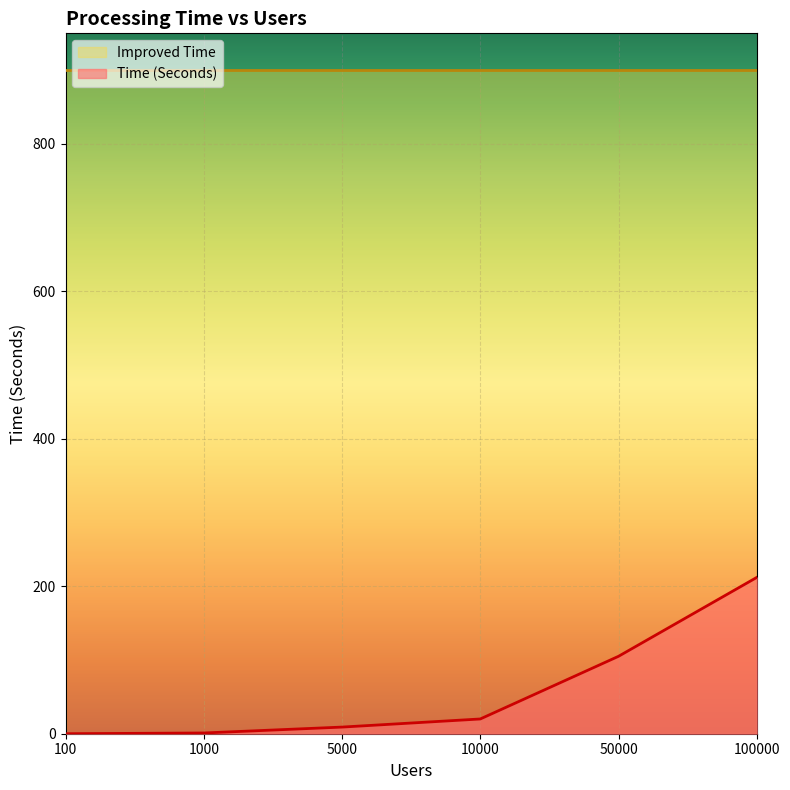

Count the number of categories in the chart.

6